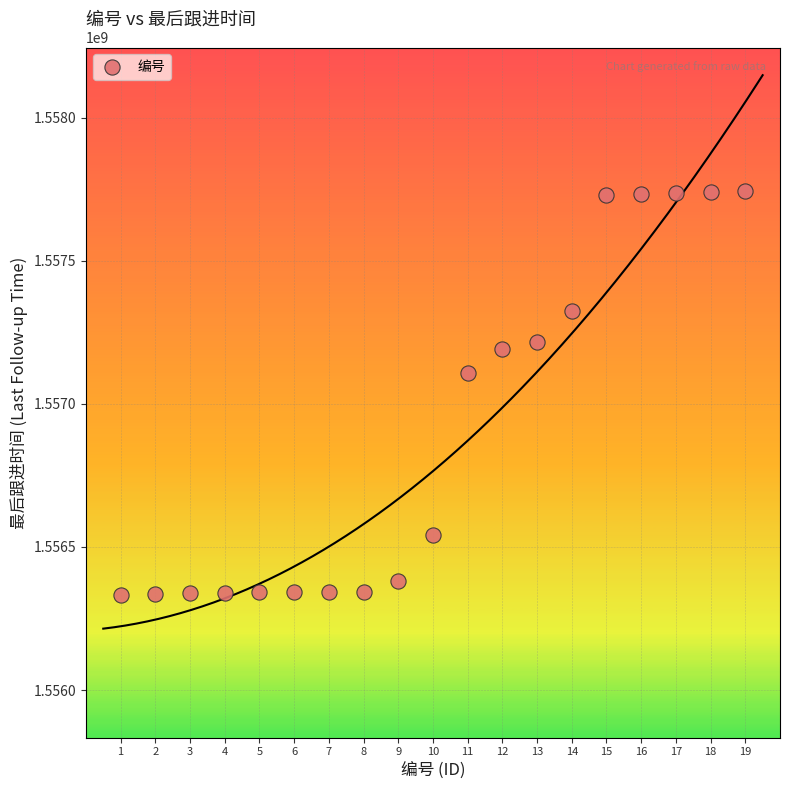

What is the range of Y values (max minus min)?

1411607